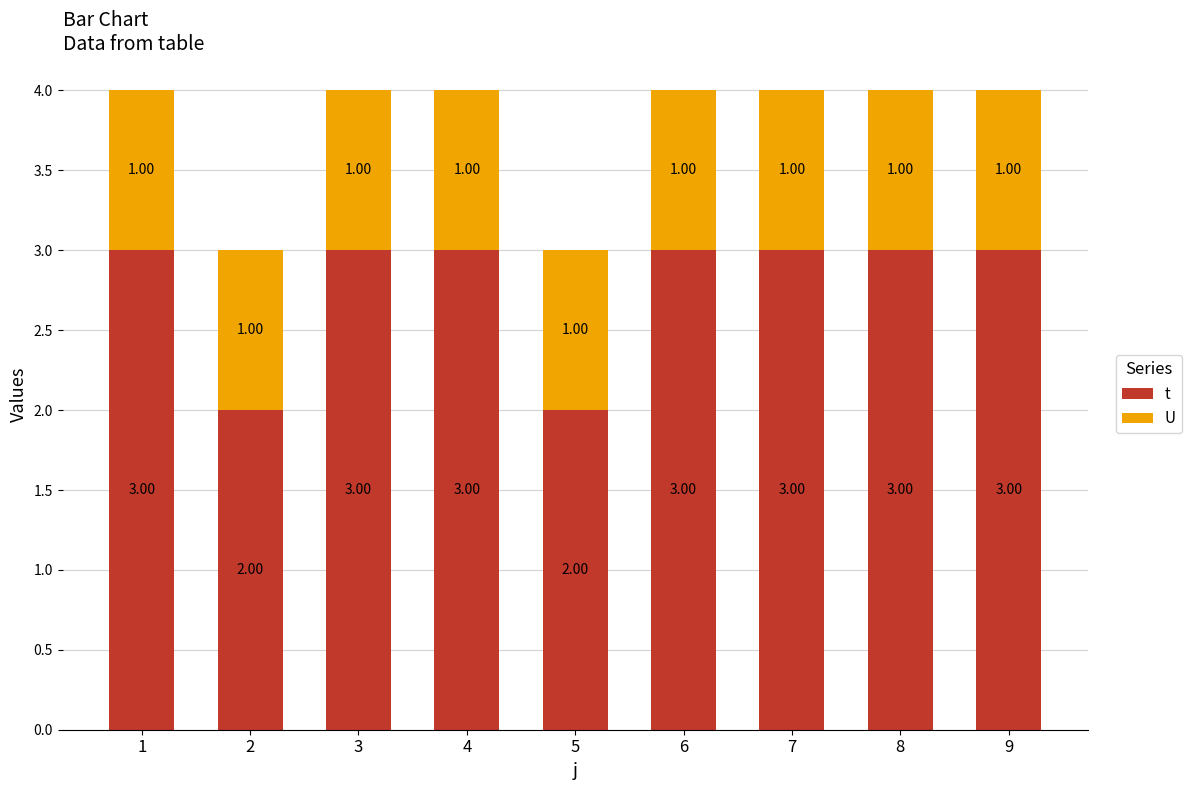

The value of t at 7 is 3. True or false?

True